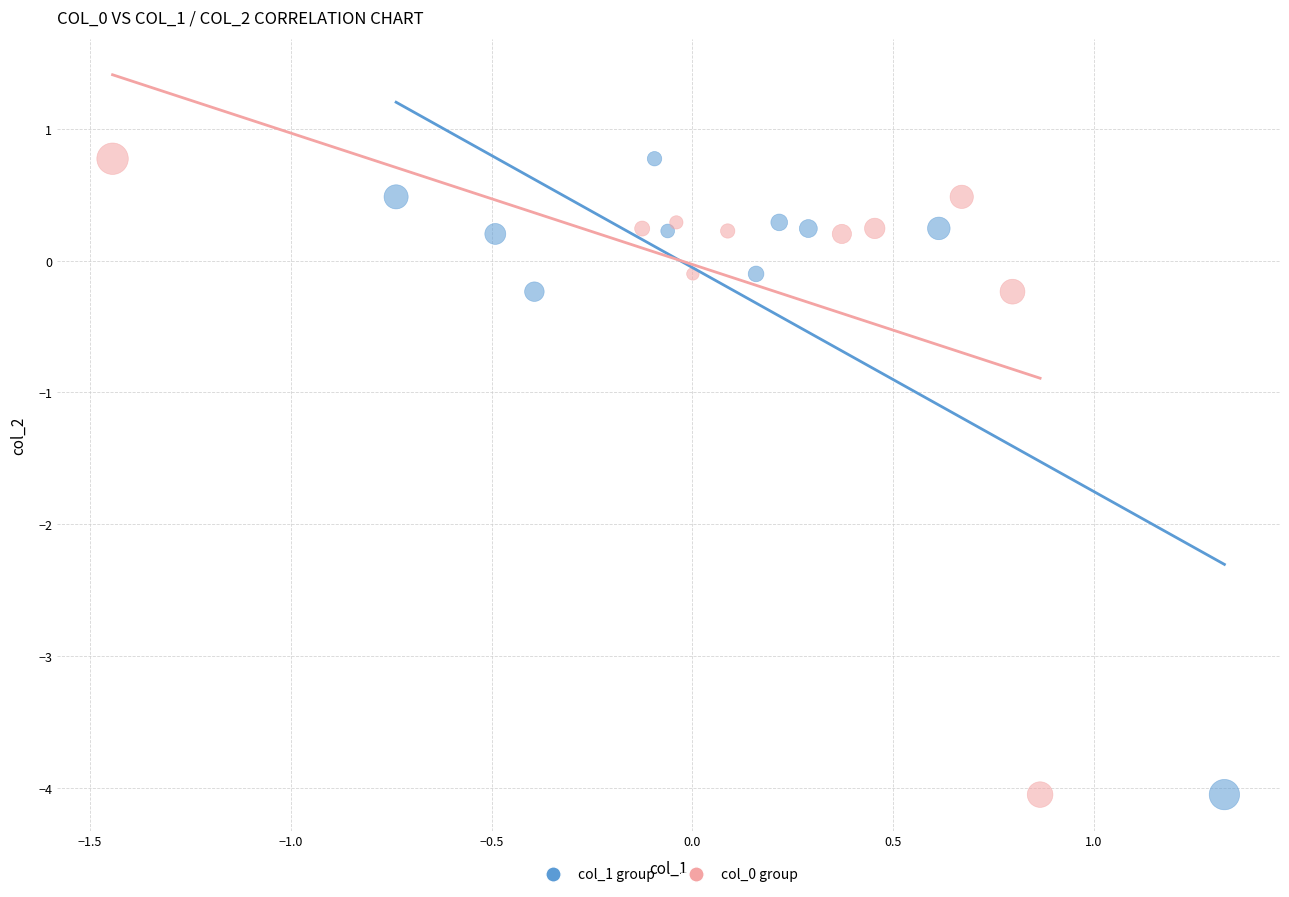

What are all the series names shown in the legend?

col_1 group, col_0 group